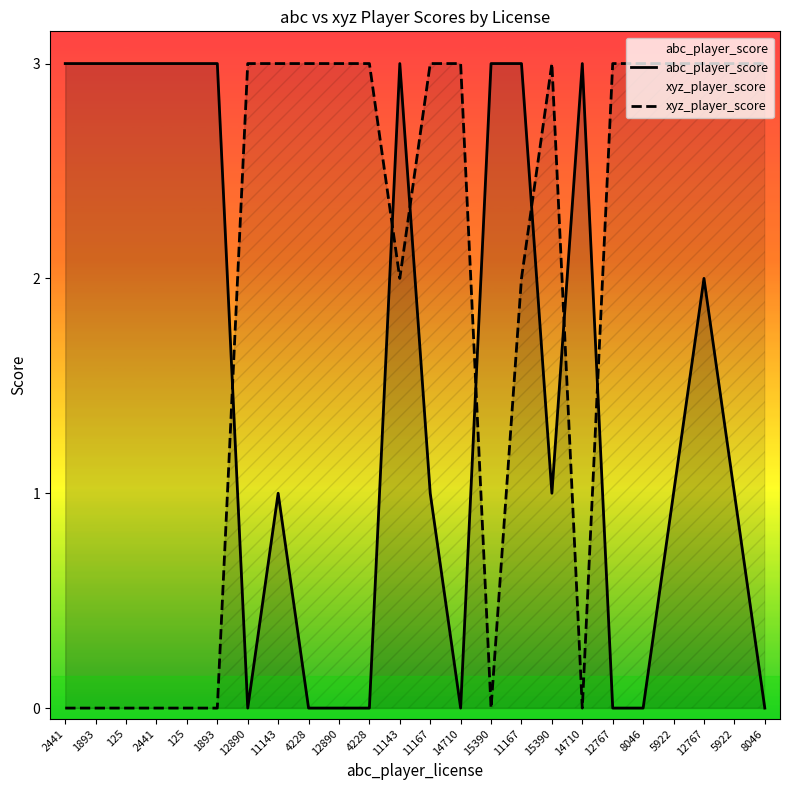

How many positive values does the abc_player_score series have?

16